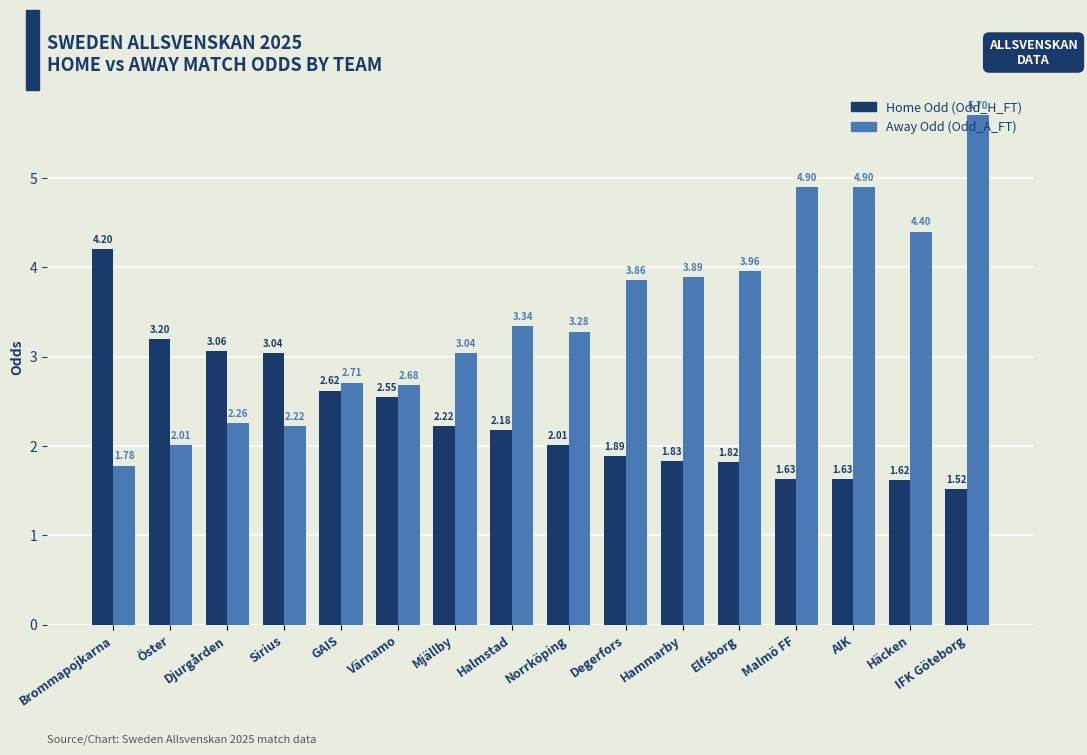

How many categories are shown in the chart?

16